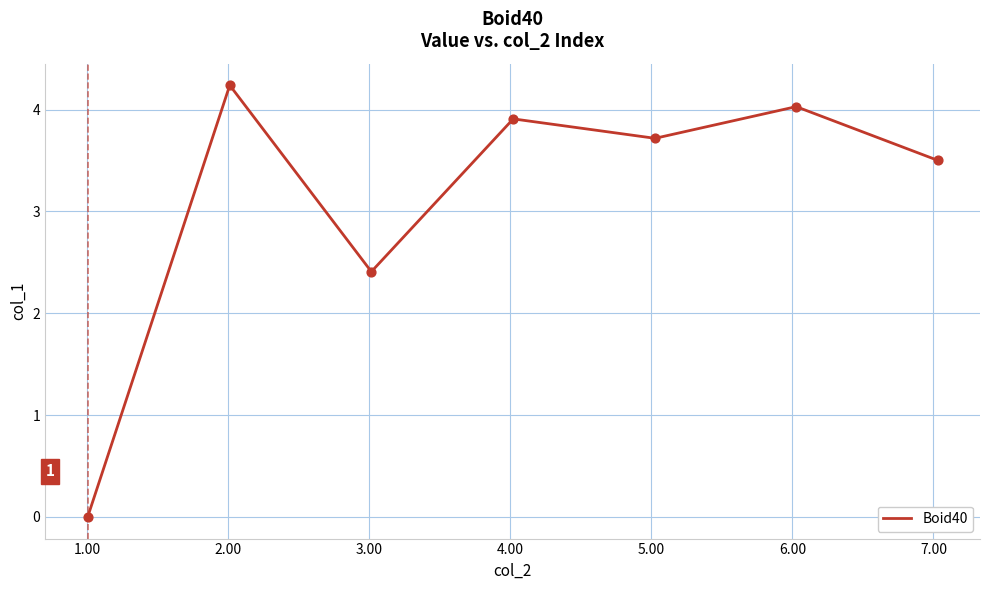

What is the difference between the second highest and second lowest values?

1.6